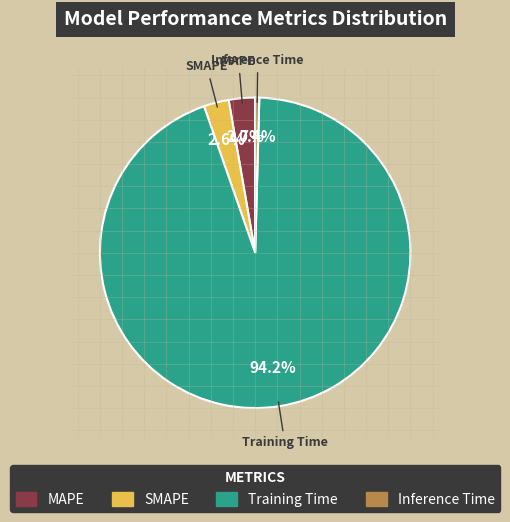

Combined, do MAPE and SMAPE account for over 50%?

No